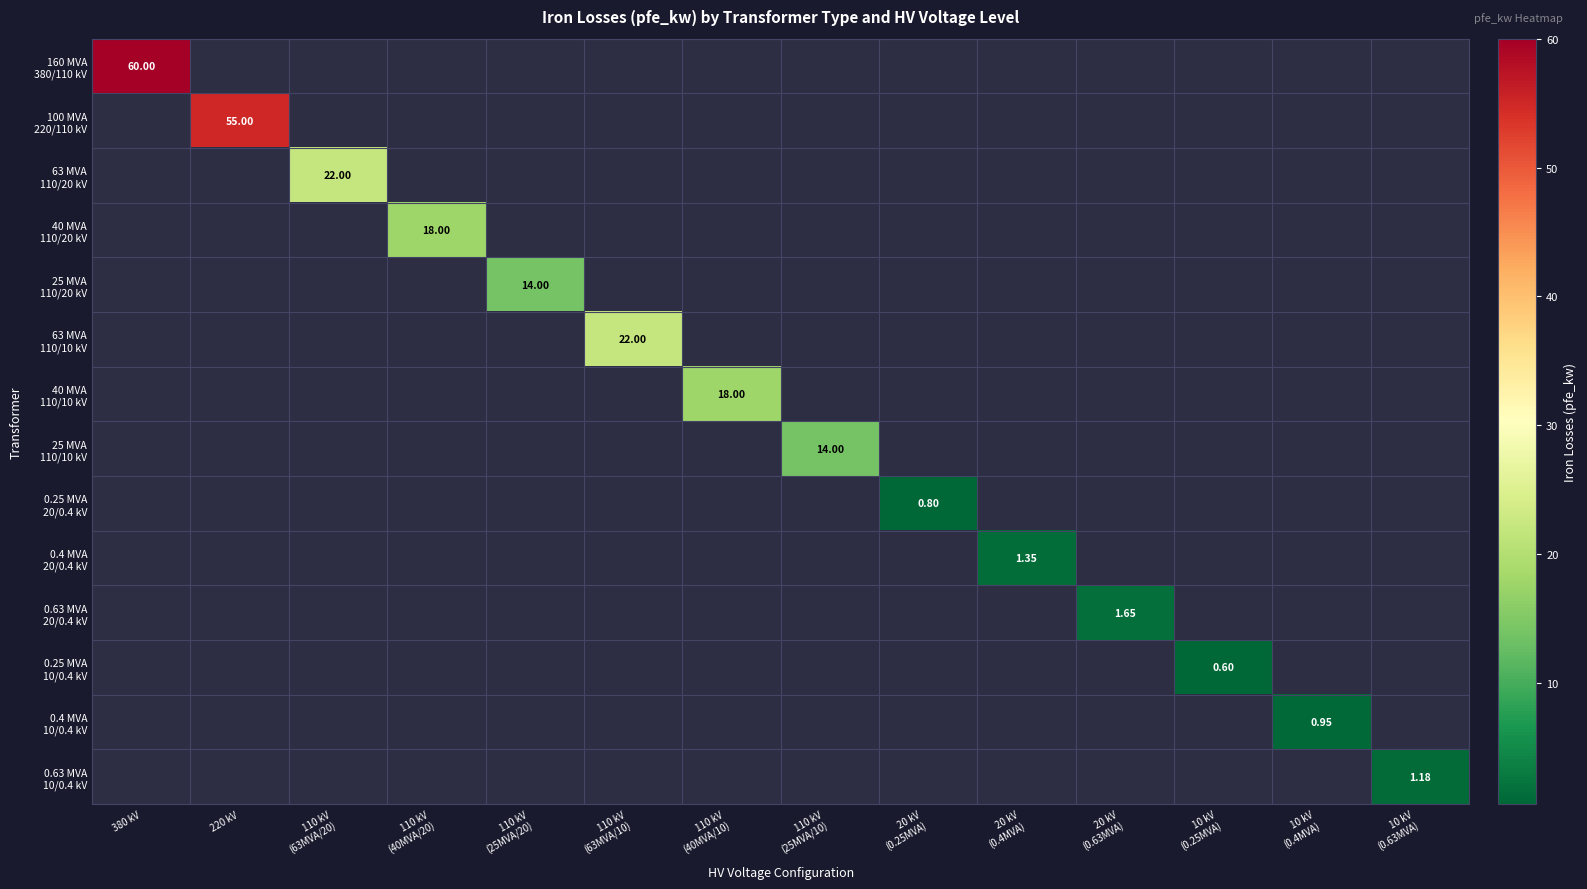

Which category has the highest value across all series?

380 kV